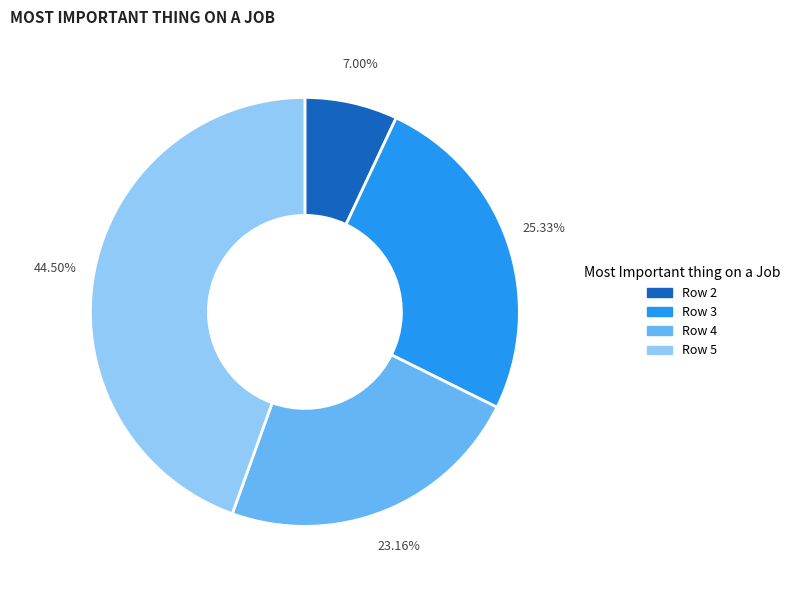

Rank the categories by value from lowest to highest.

Row 2, Row 4, Row 3, Row 5